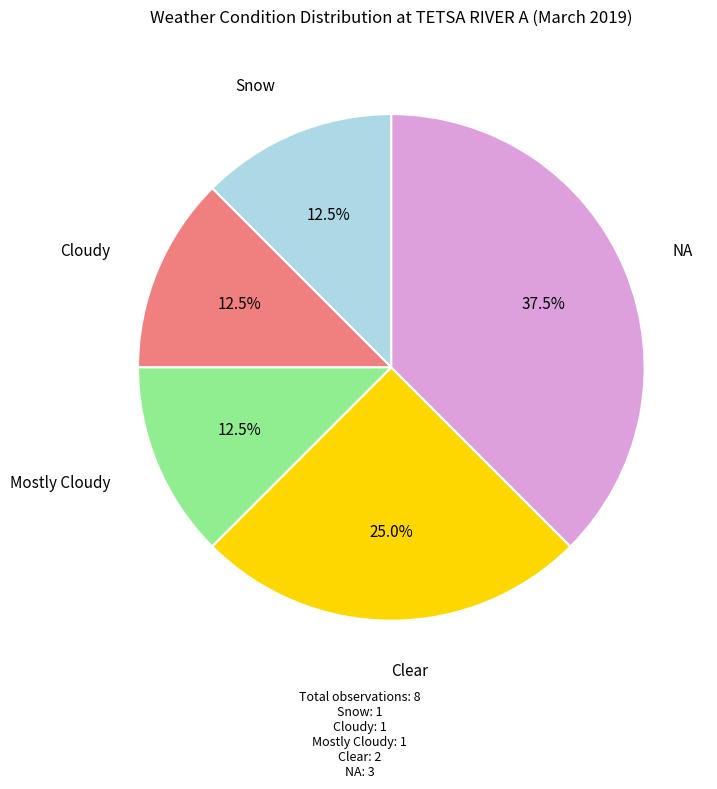

How many segments does this pie chart have?

5